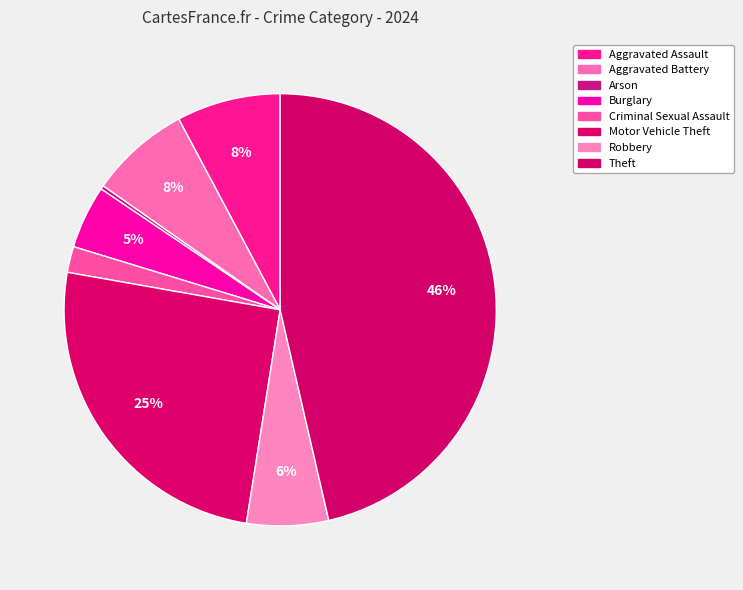

How many slices are in this pie chart?

8